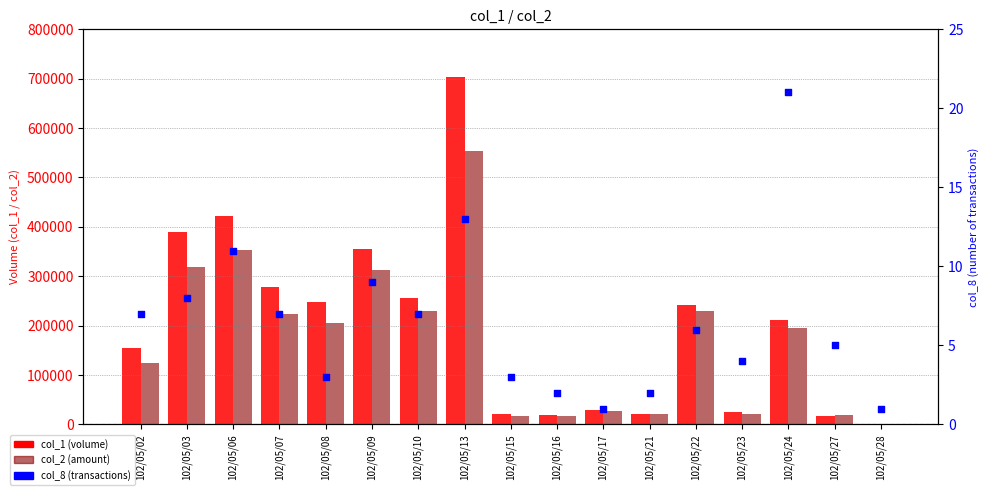

At how many categories does at least one series exceed 574596?

1